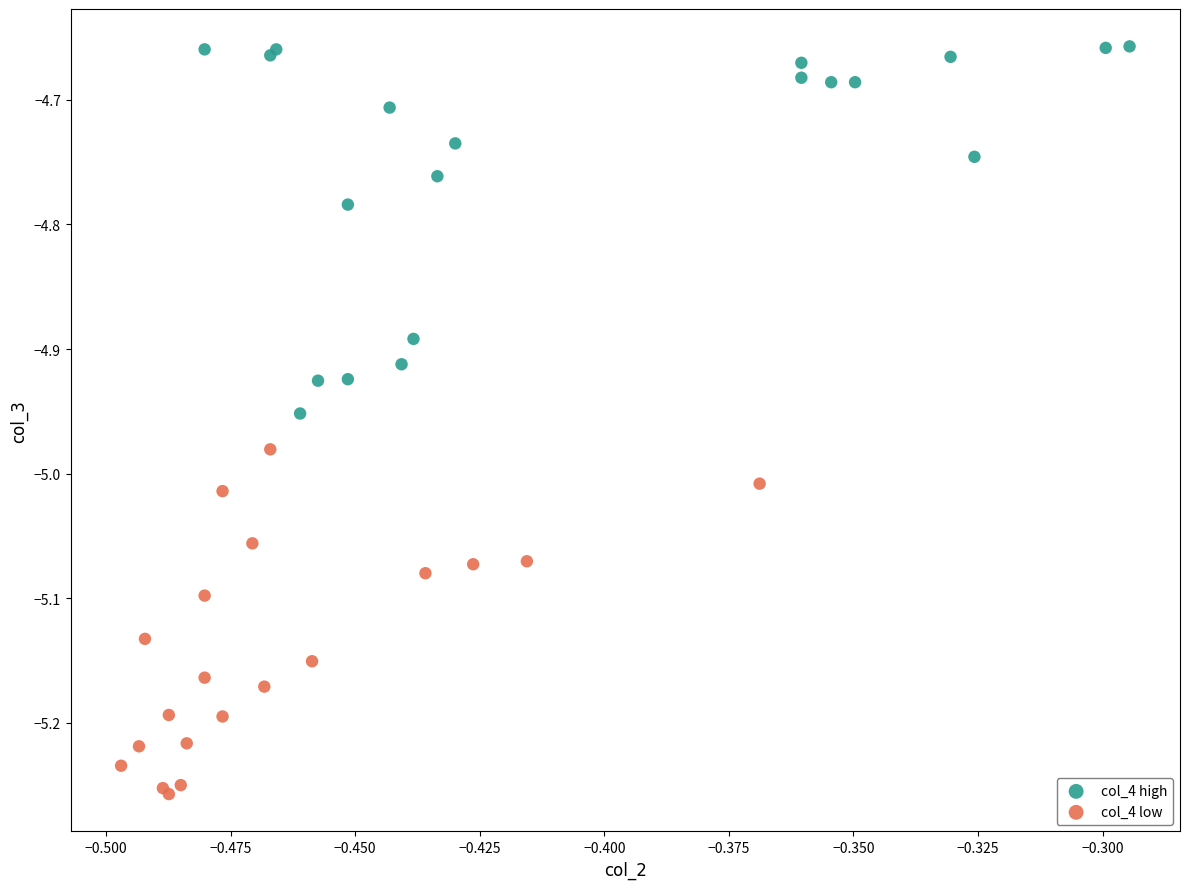

Which series contains the highest Y value?

col_4 high